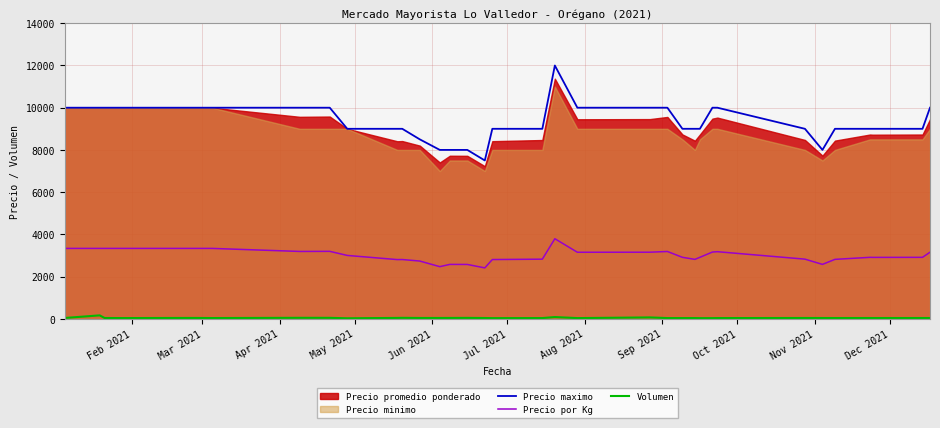

True or false: Precio por Kg and Precio maximo intersect in this chart.

False